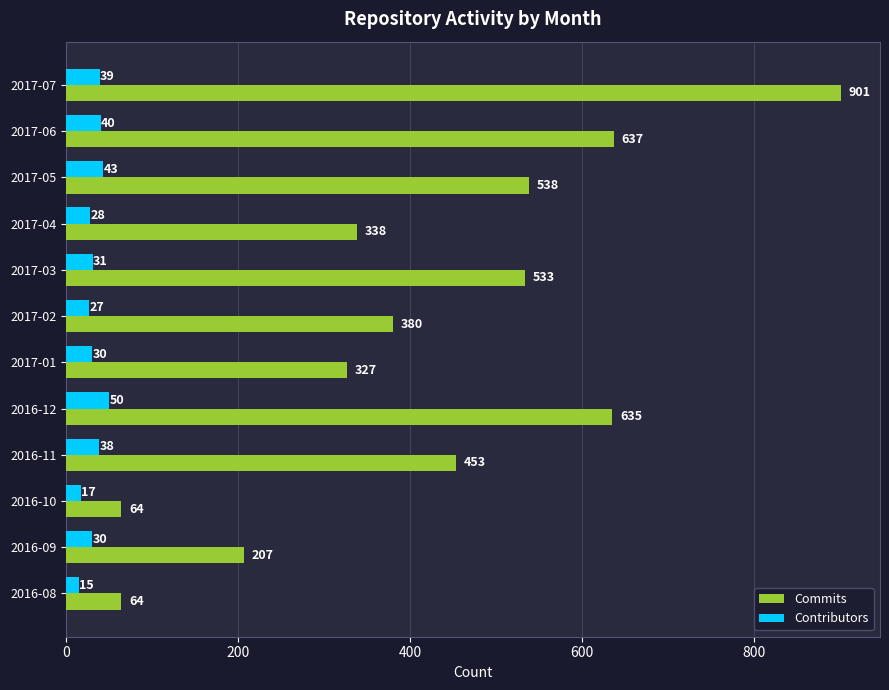

How many distinct data groups are displayed?

2